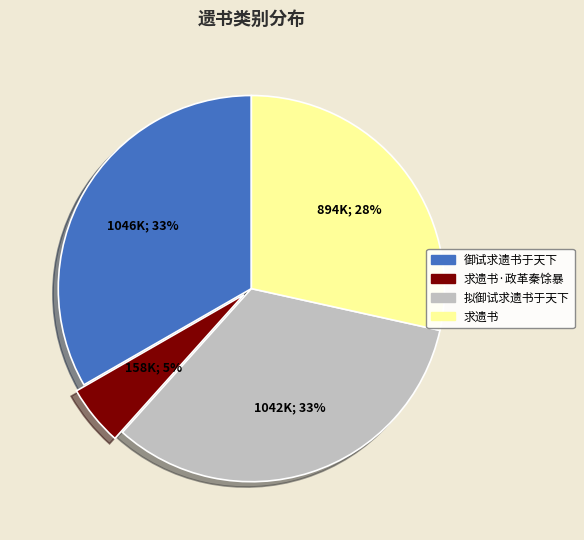

Does 求遗书·政革秦馀暴 account for over 50% of the chart?

No